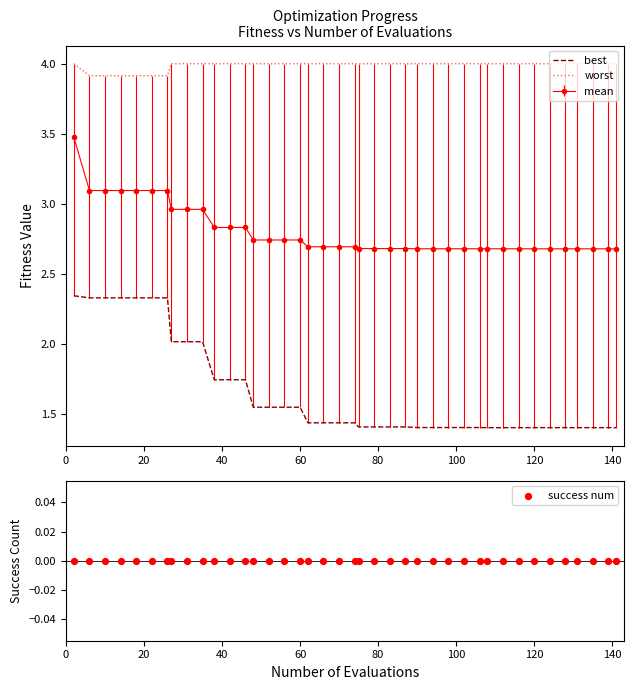

True or false: best and mean intersect in this chart.

False